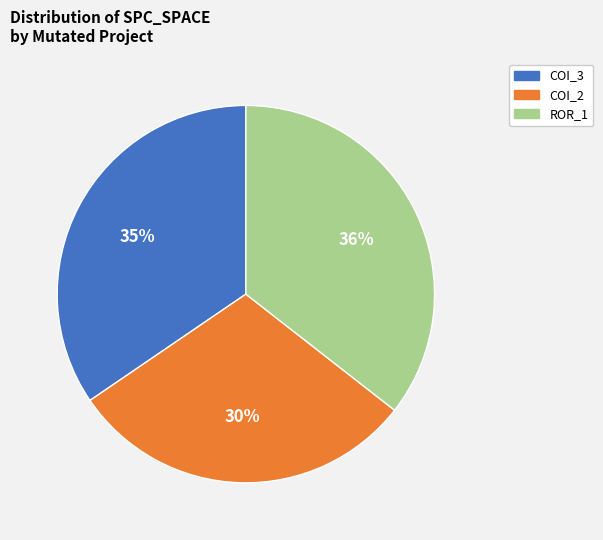

To the nearest percent, what is the average slice percentage?

33%